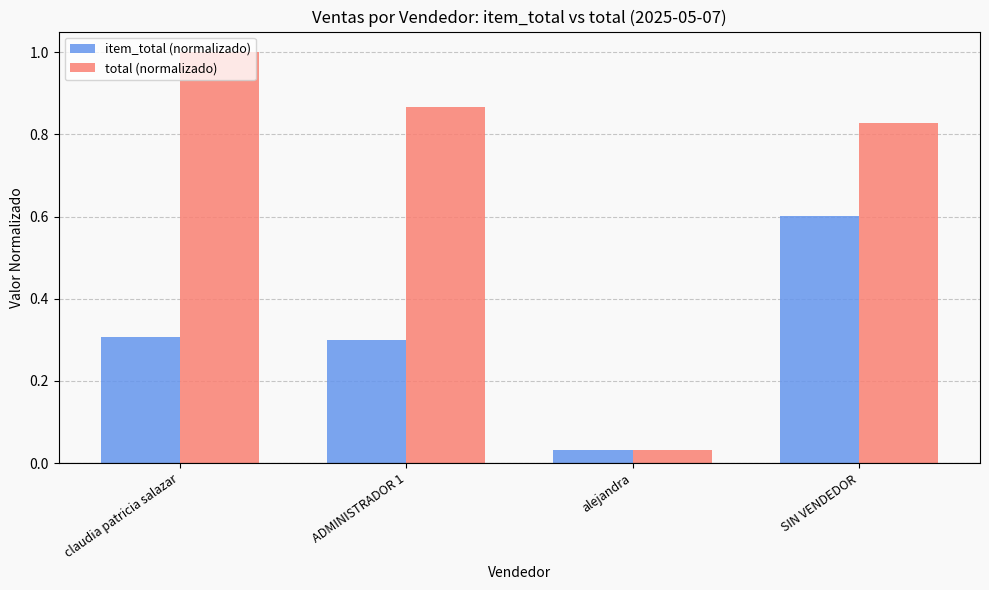

At how many categories does at least one series exceed 0?

4